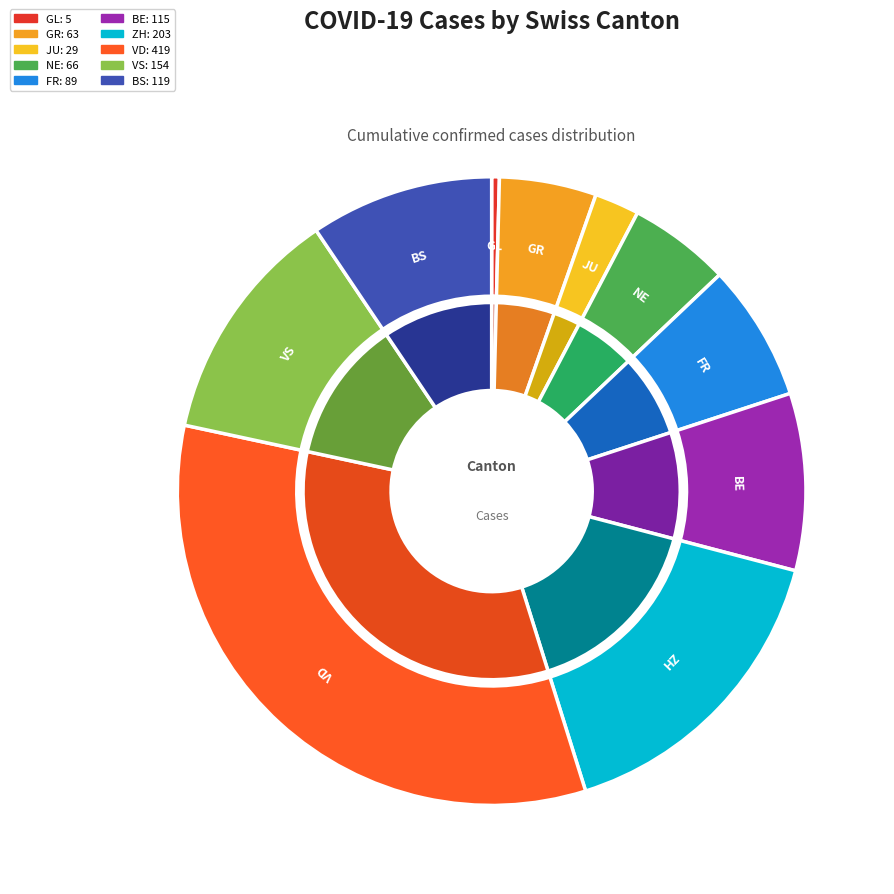

Combined, do BE and GL account for over 50%?

No